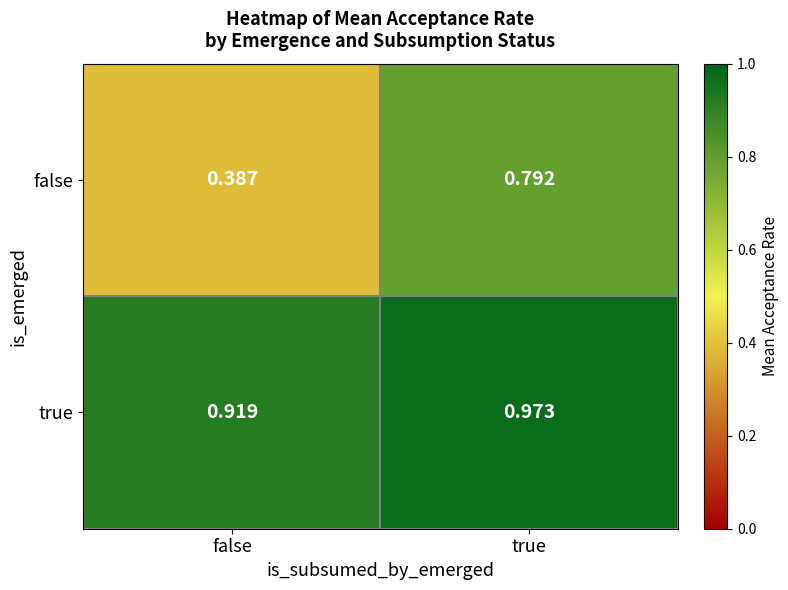

Where is true nearest to the value 0?

false